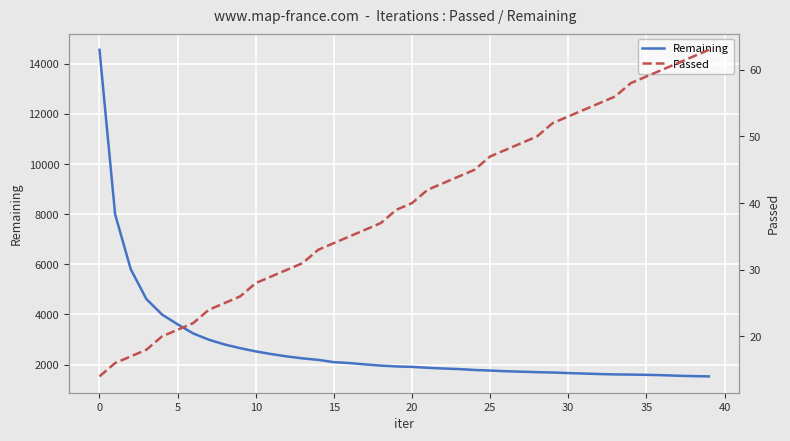

Which series changed the most between 0 and 20?

Remaining